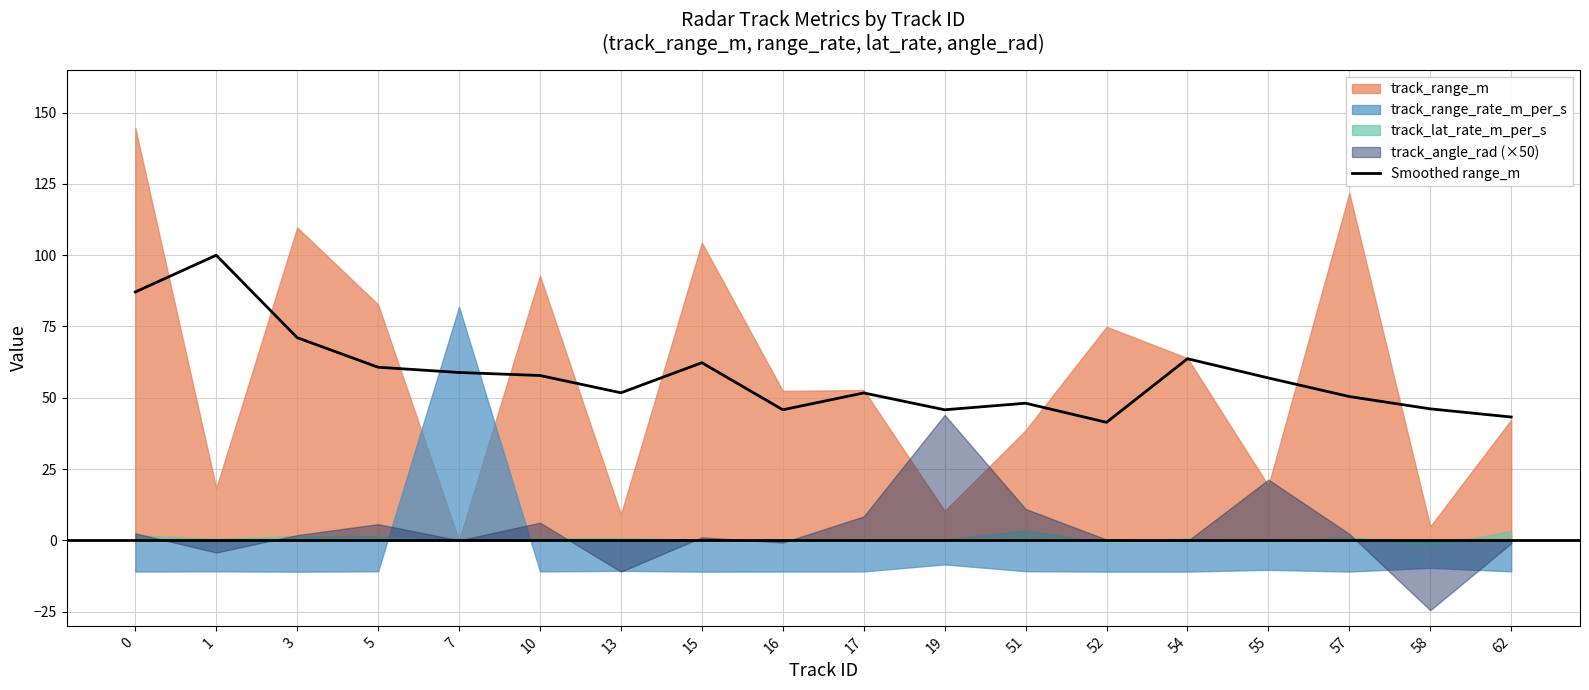

Reading left to right, transcribe all the data shown in this chart.

87.1	100.0	71.1	60.7	58.9	57.8	51.7	62.3	45.8	51.7	45.8	48.1	41.4	63.7	56.9	50.4	46.1	43.2